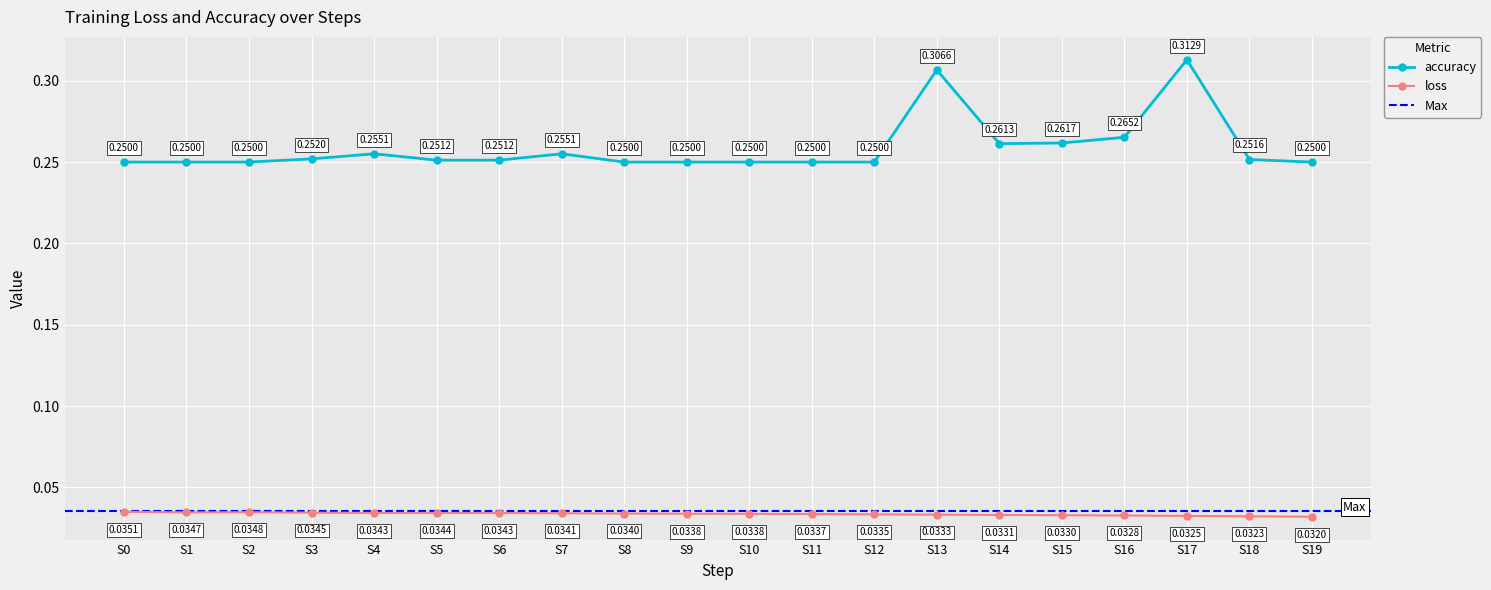

True or false: accuracy has a value of 0.2 at 11.

True